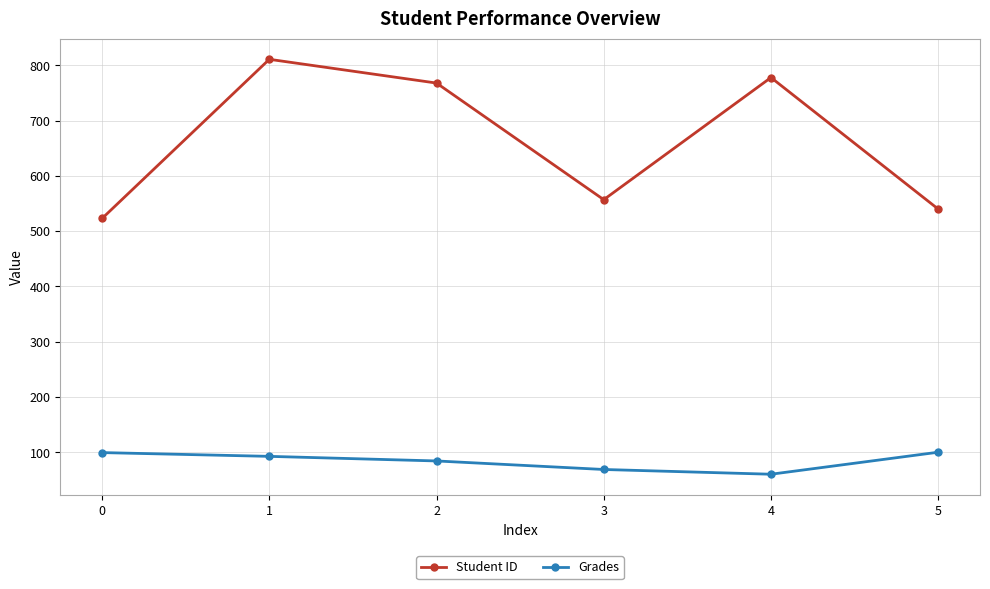

True or false: Grades has more than 1 interior local peaks.

False